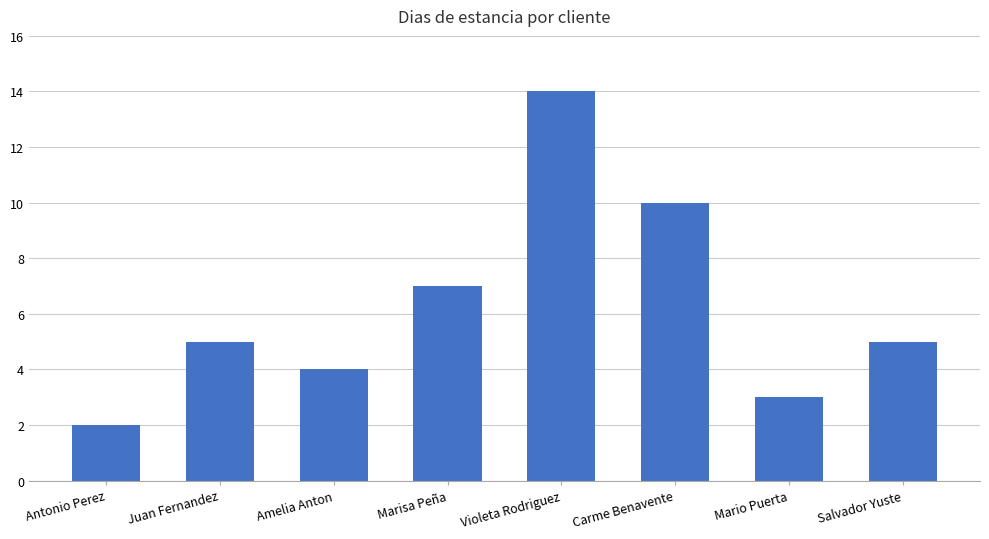

What is the maximum value shown in the chart?

14